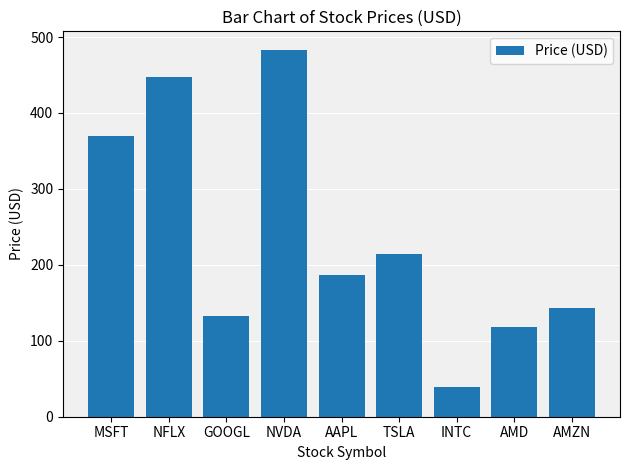

How many values are below 186?

4